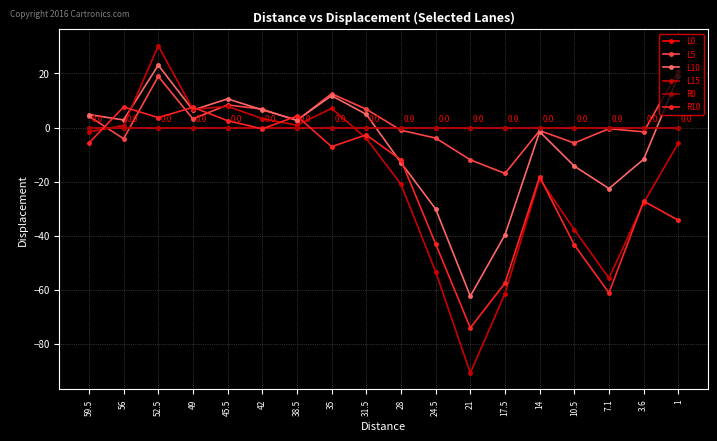

Between 14 and 17.5, which is larger?

14